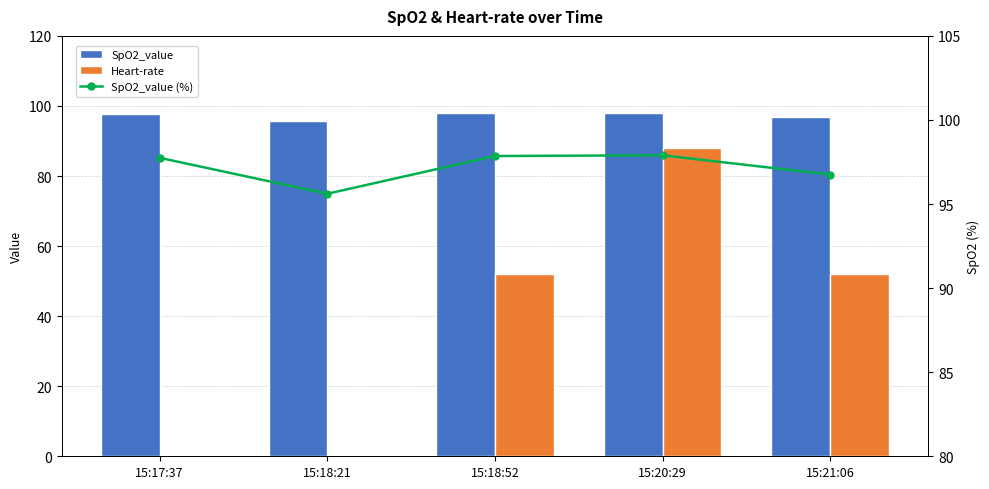

Where is SpO2_value (%) nearest to the value 96?

15:18:21